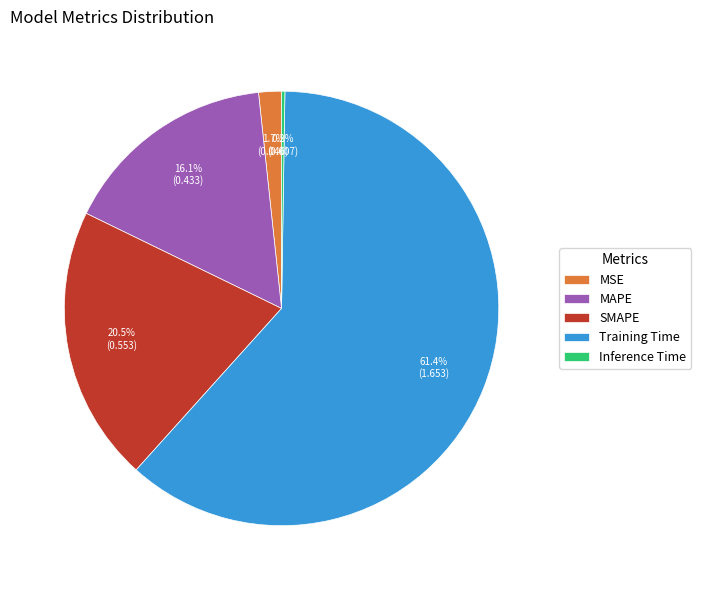

Which category accounts for the majority?

Training Time